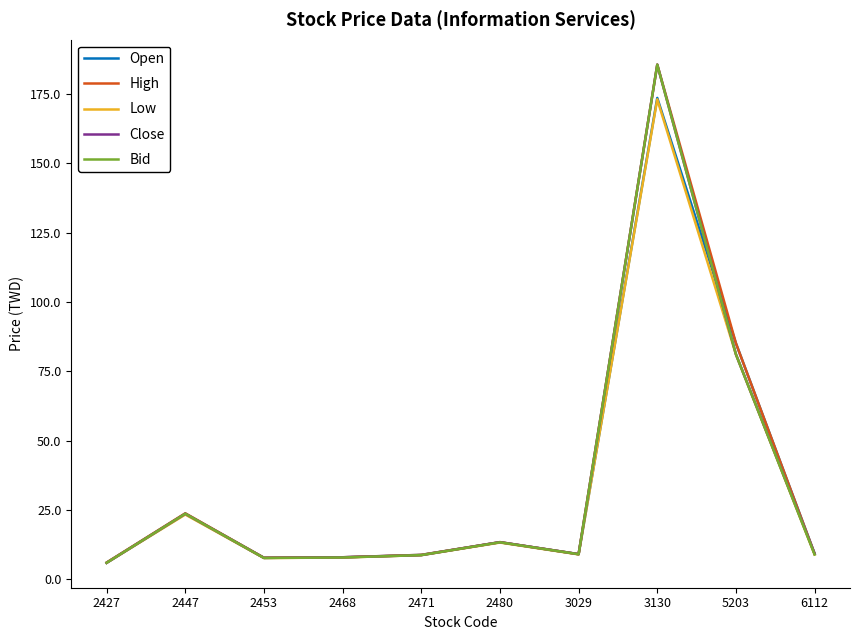

What is the maximum value shown in the chart?

185.5